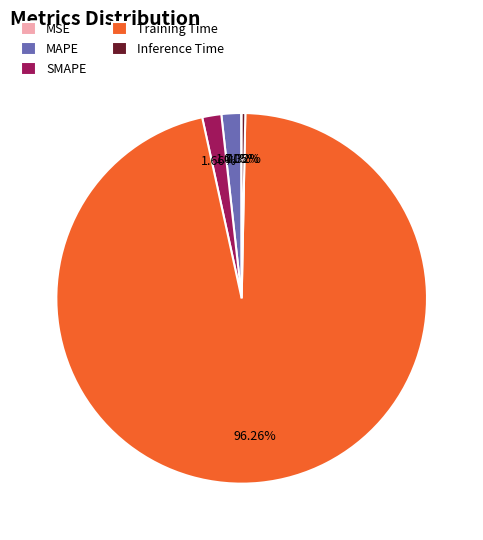

Which slice is the largest?

Training Time